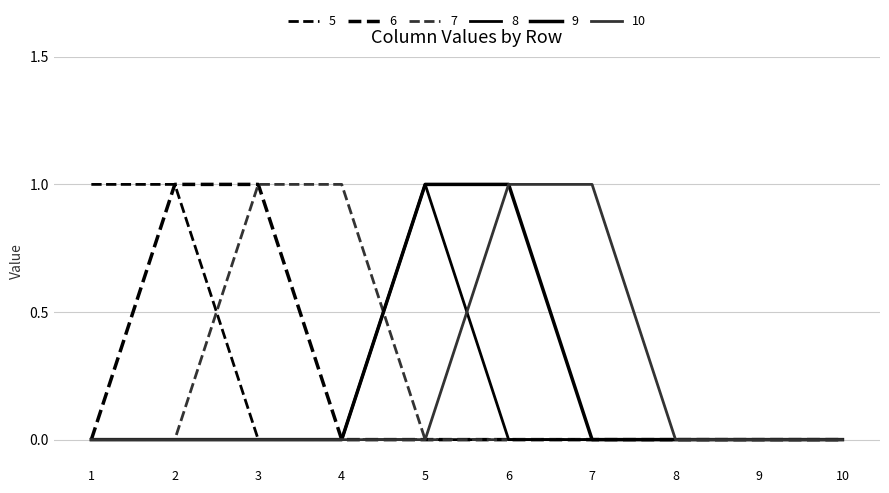

Is this an area chart (filled region under the line)?

No